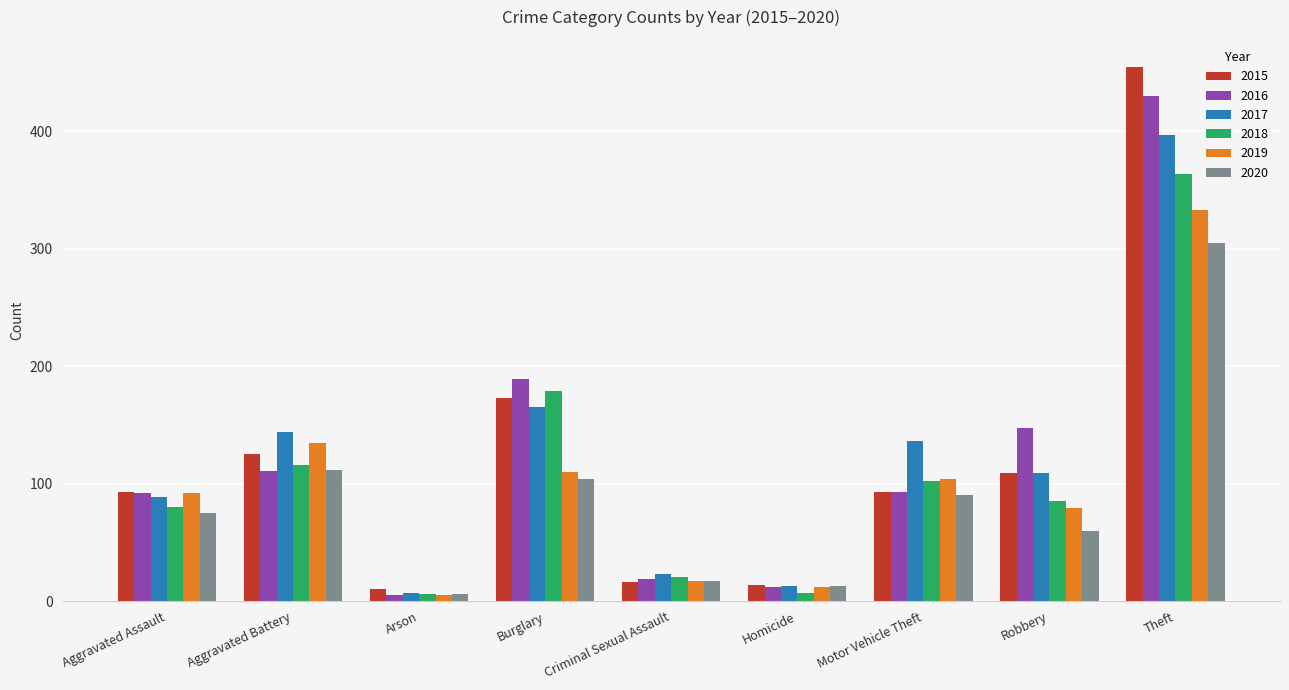

What position from the right is Robbery?

2